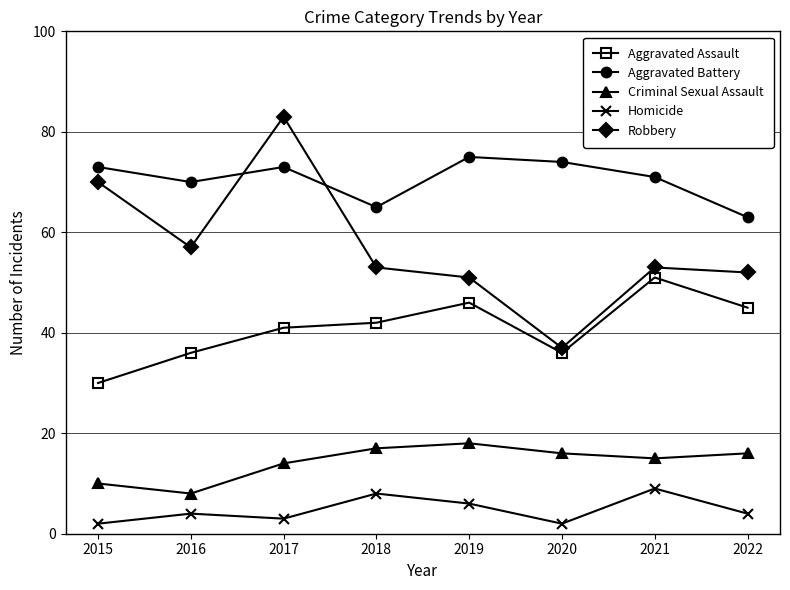

What is the difference between the maximum and minimum values in the Aggravated Battery series?

12